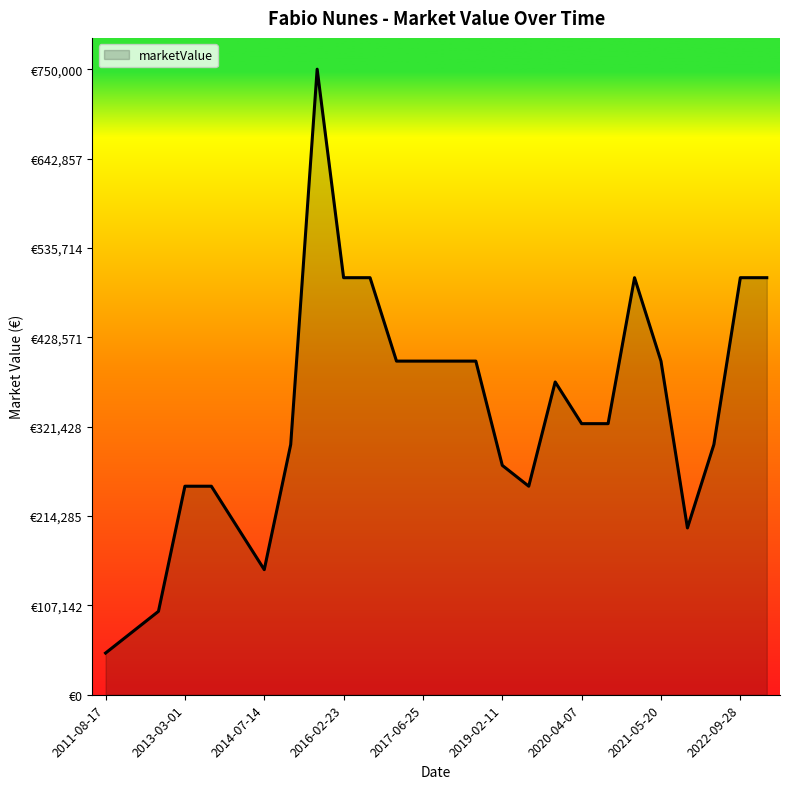

What is the value of the 26th point from the left?

500000